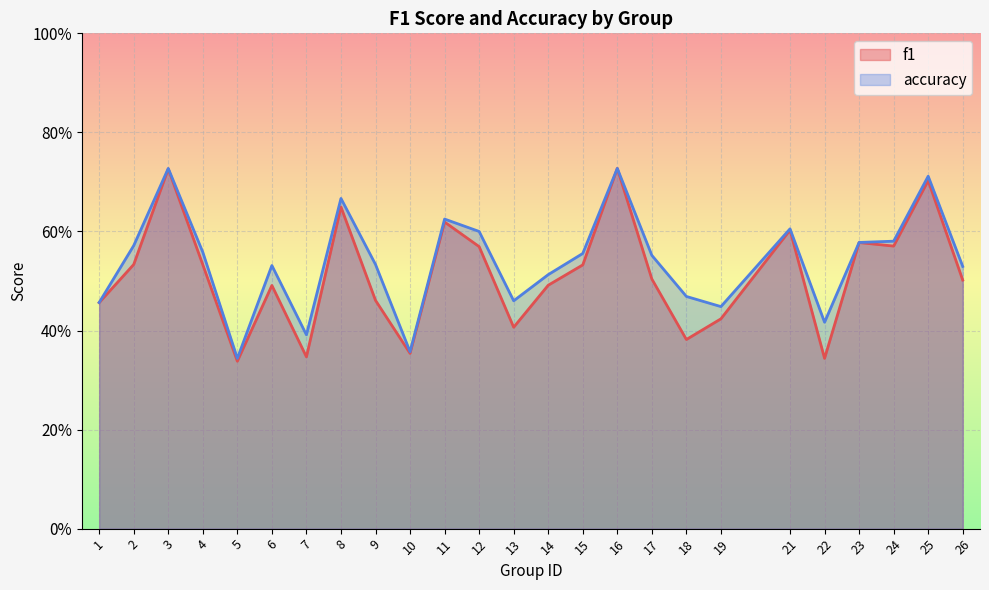

Which series has the largest total across all categories?

accuracy